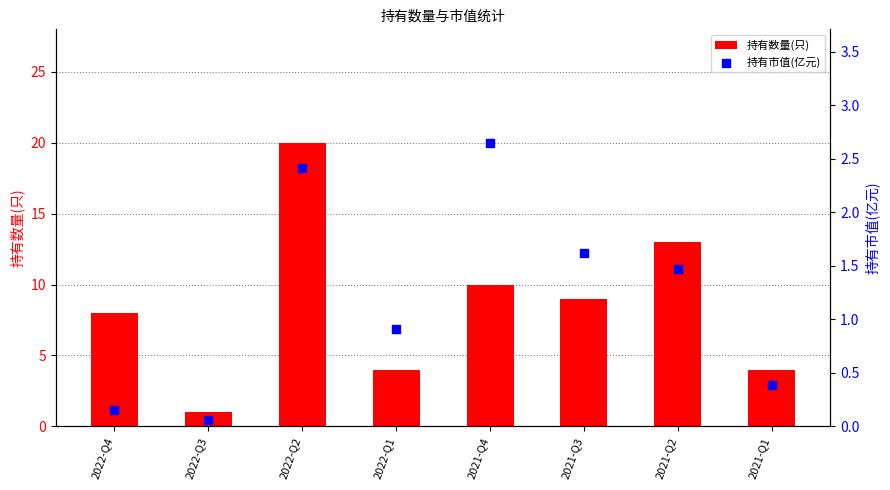

At how many categories does at least one series exceed 2?

7